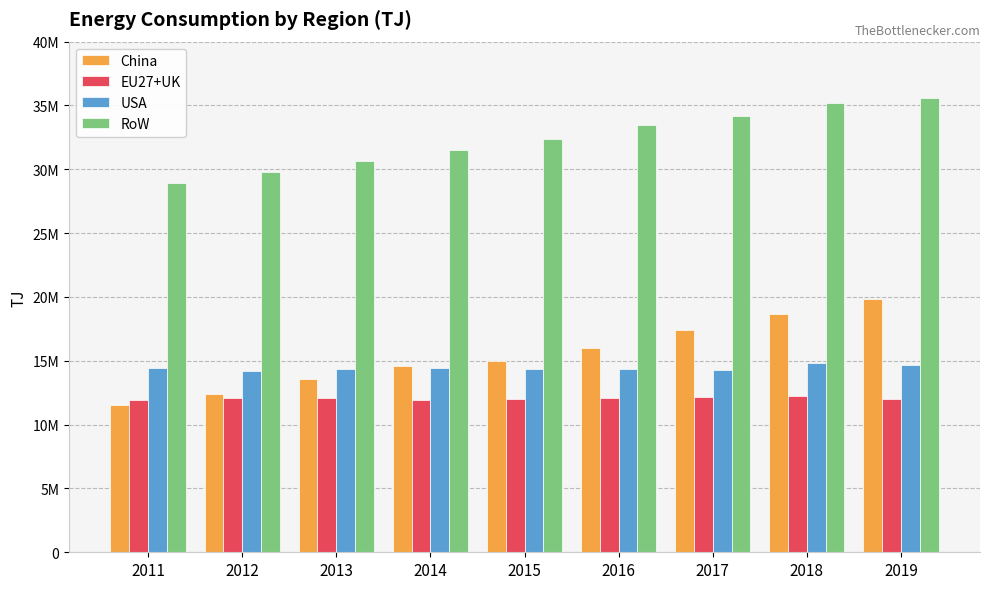

Does the chart contain stacked bars?

No